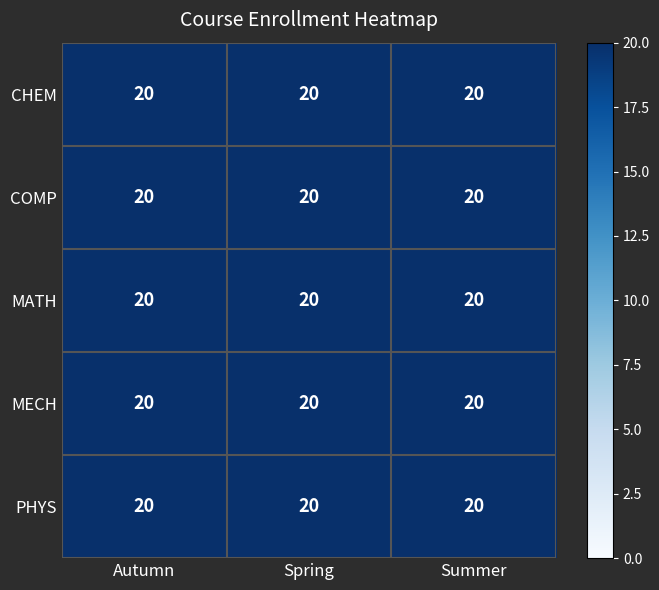

Is it true that PHYS equals -11 at 2?

False